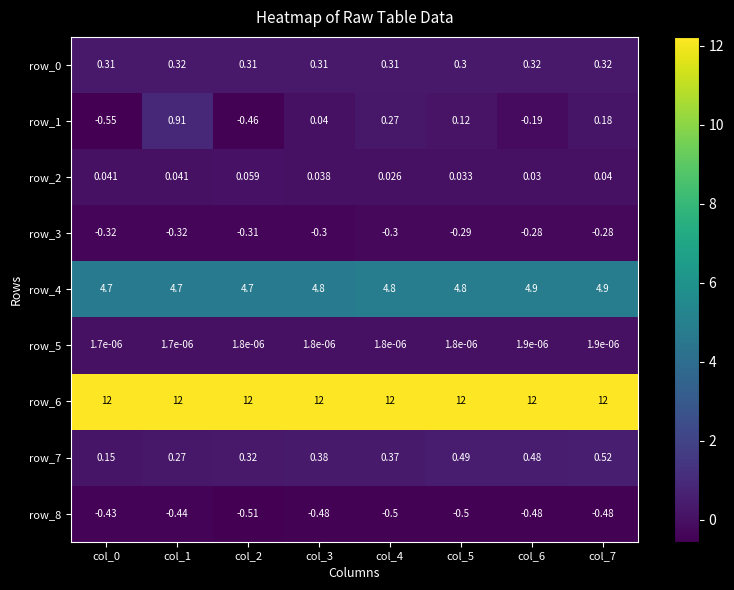

Rank the categories by row_8 value from lowest to highest.

col_2, col_4, col_5, col_3, col_6, col_7, col_1, col_0